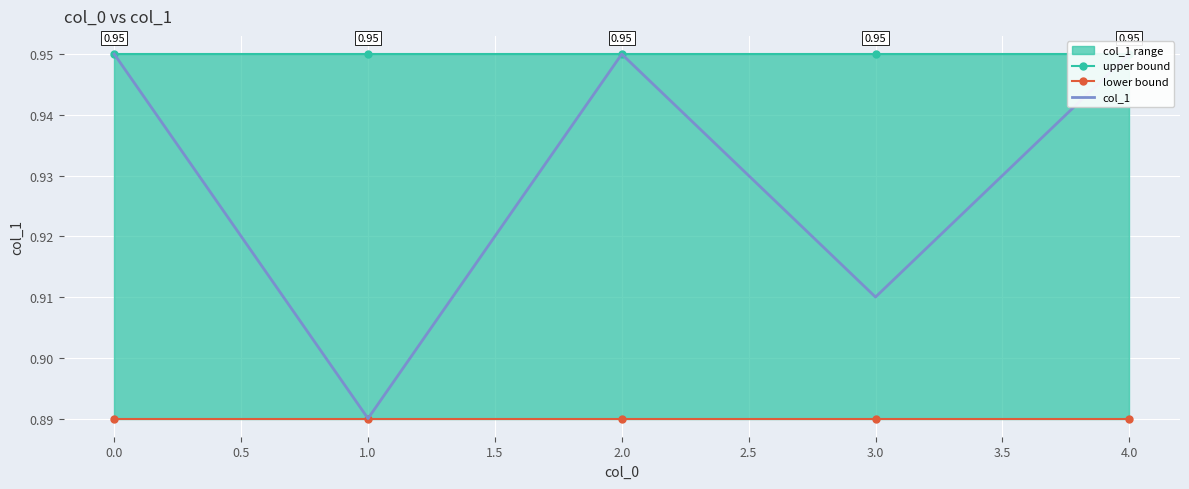

Which series has the widest spread of values?

col_1